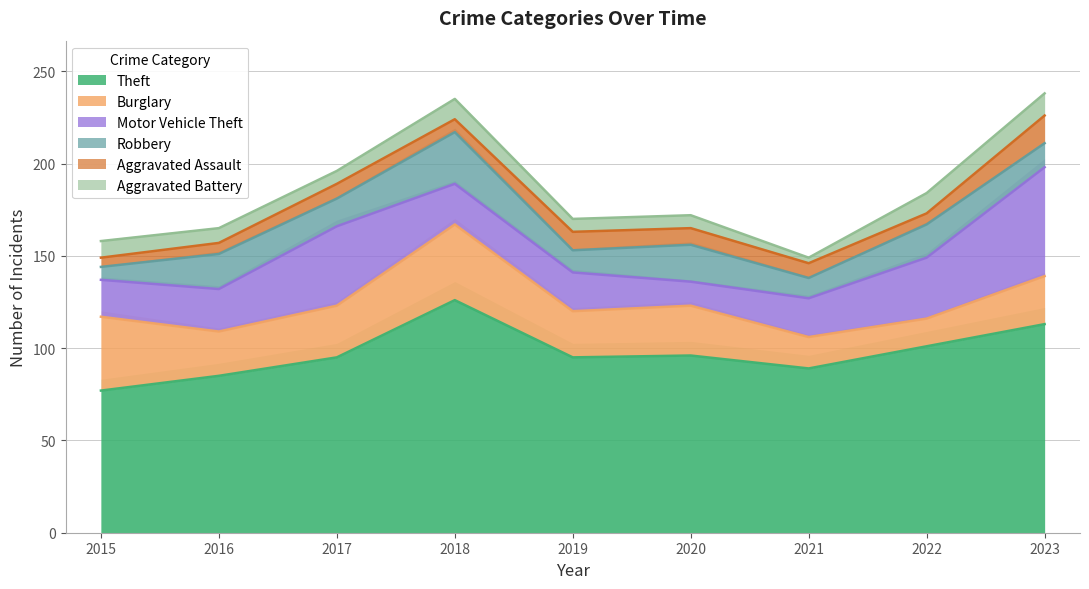

At which label does Aggravated Assault first exceed 8?

2019